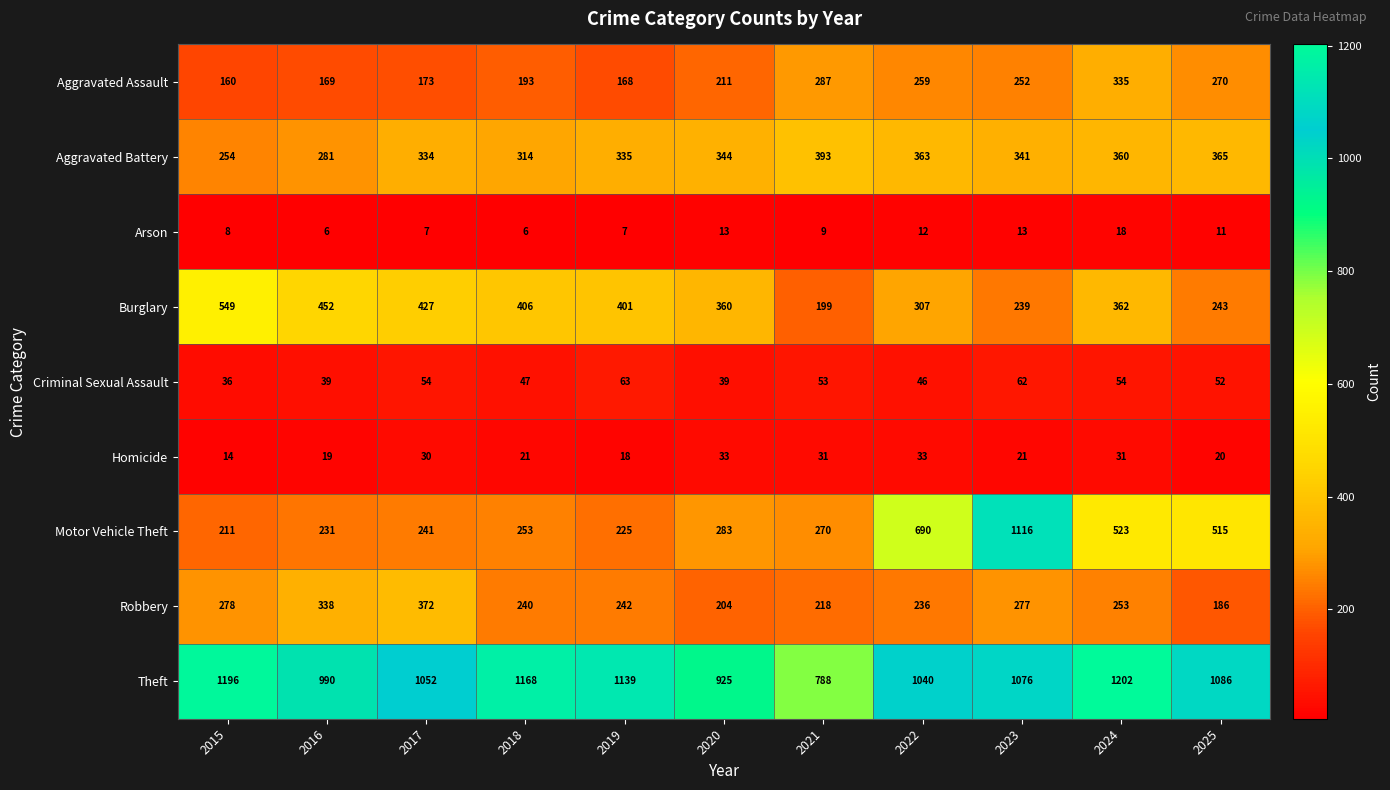

What is the difference between the maximum and second lowest values in the Motor Vehicle Theft series?

891